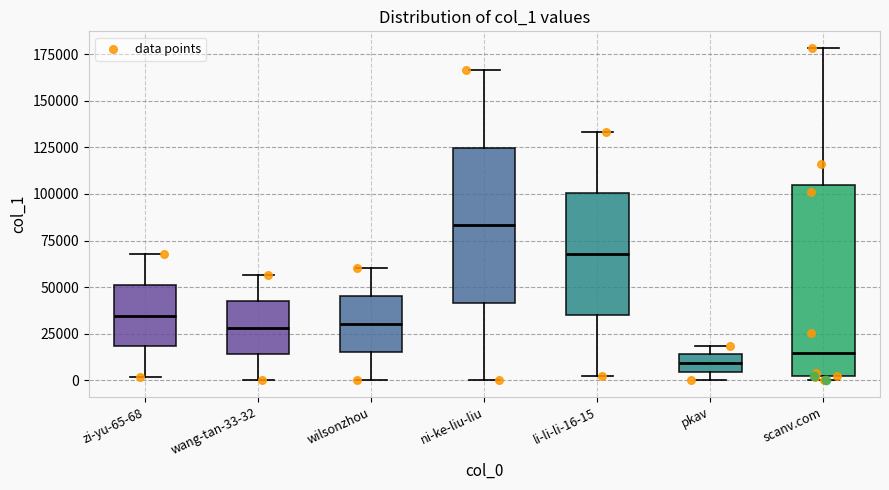

Reading left to right, read every box against the y-axis: the position of its median line, the range the box covers, and the ends of its whiskers. The values are not printed on the chart, so give them approximately, as read against the axis.

zi-yu-65-68: median 35000, box 20000 to 50000, whiskers 0 to 70000
wang-tan-33-32: median 30000, box 15000 to 40000, whiskers 0 to 55000
wilsonzhou: median 30000, box 15000 to 45000, whiskers 0 to 60000
ni-ke-liu-liu: median 85000, box 40000 to 125000, whiskers 0 to 165000
li-li-li-16-15: median 70000, box 35000 to 100000, whiskers 0 to 135000
pkav: median 10000, box 5000 to 15000, whiskers 0 to 20000
scanv.com: median 15000, box 0 to 105000, whiskers 0 (just below the box's lower edge) to 180000